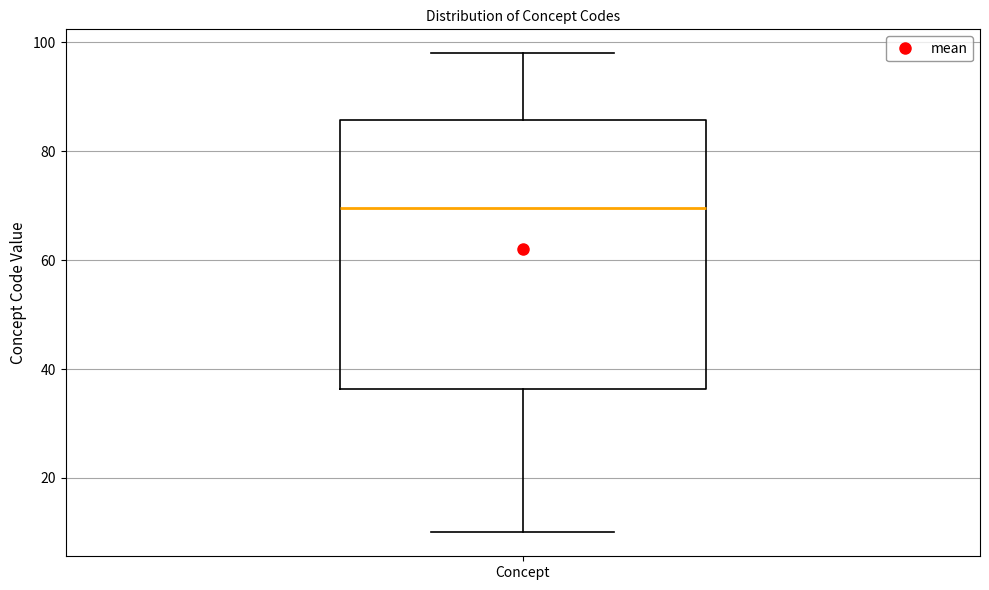

Where does the upper whisker of the box for Concept end on the y-axis? The values are not printed on the chart, so give them approximately, as read against the axis.

98